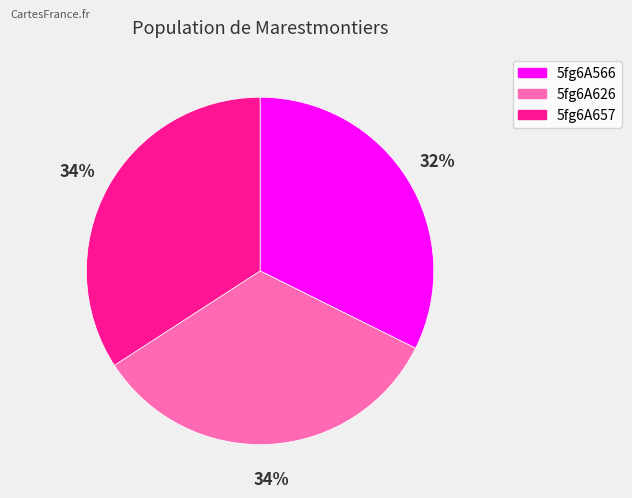

To the nearest percent, what portion does 5fg6A626 represent?

34%